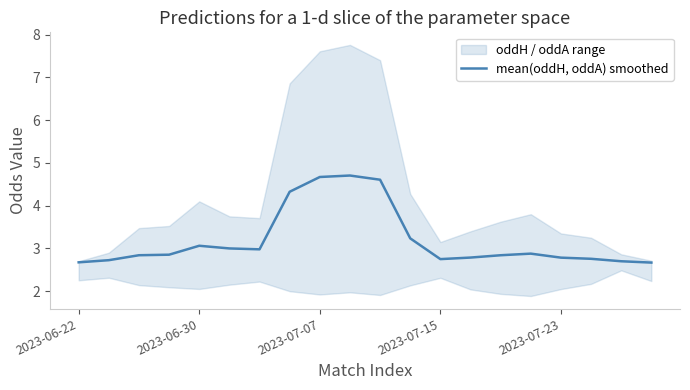

The mean(oddH, oddA) smoothed series shows 2.0 at 2023-06-30. True or false?

False